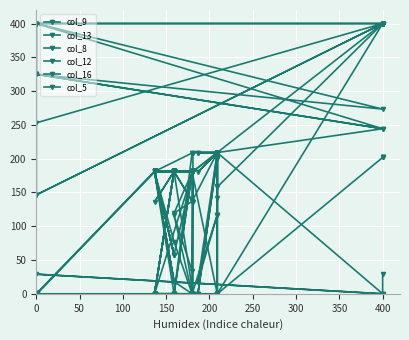

At which category does the chart reach its peak across all series?

2